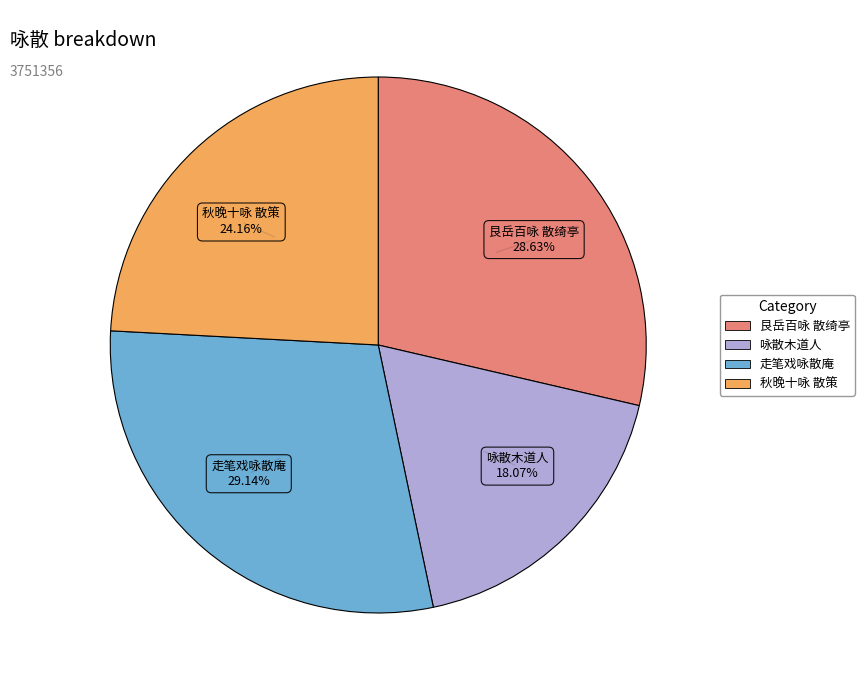

How many slices are in this pie chart?

4